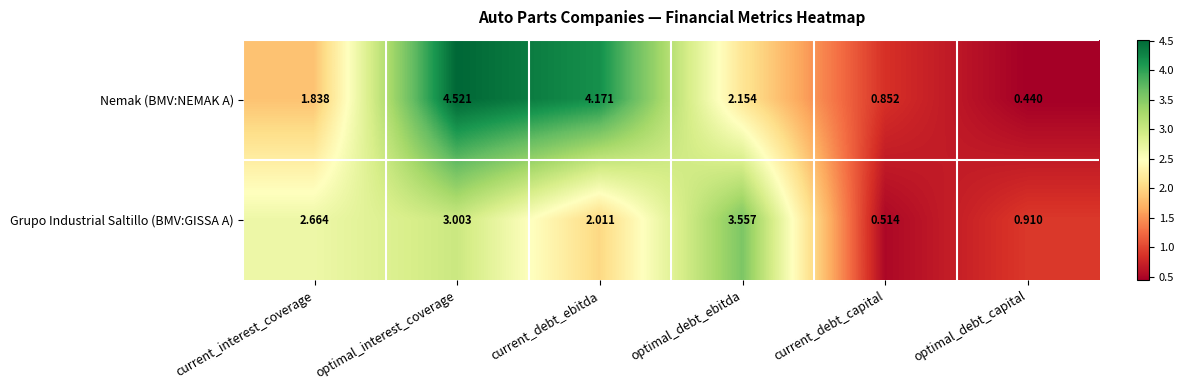

Rank the series at optimal_debt_capital from lowest to highest value.

Nemak (BMV:NEMAK A), Grupo Industrial Saltillo (BMV:GISSA A)